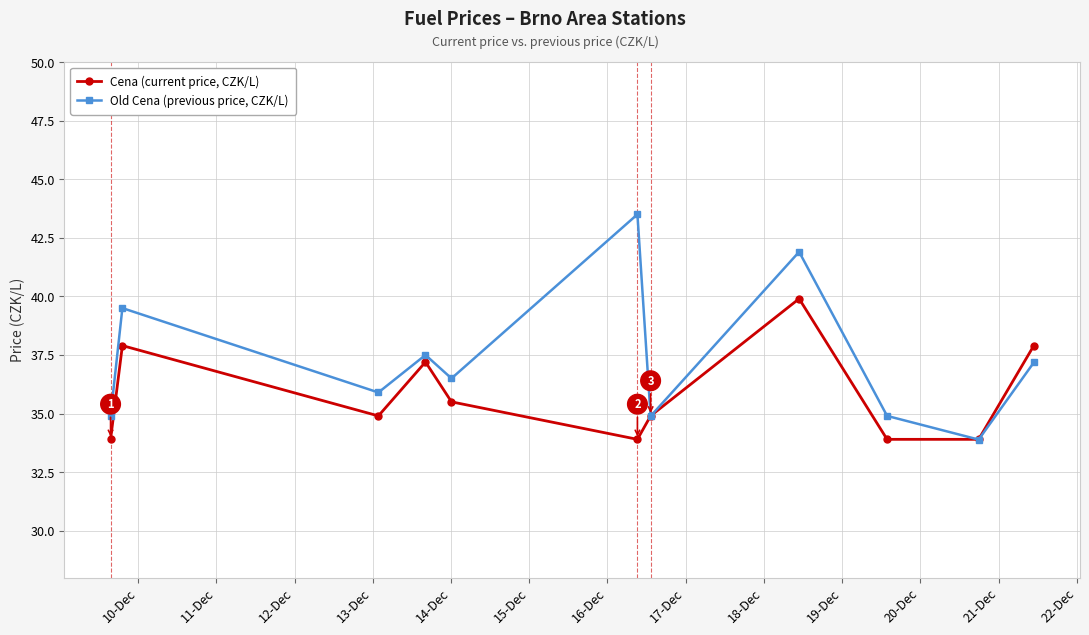

How many lines are shown in the chart?

2